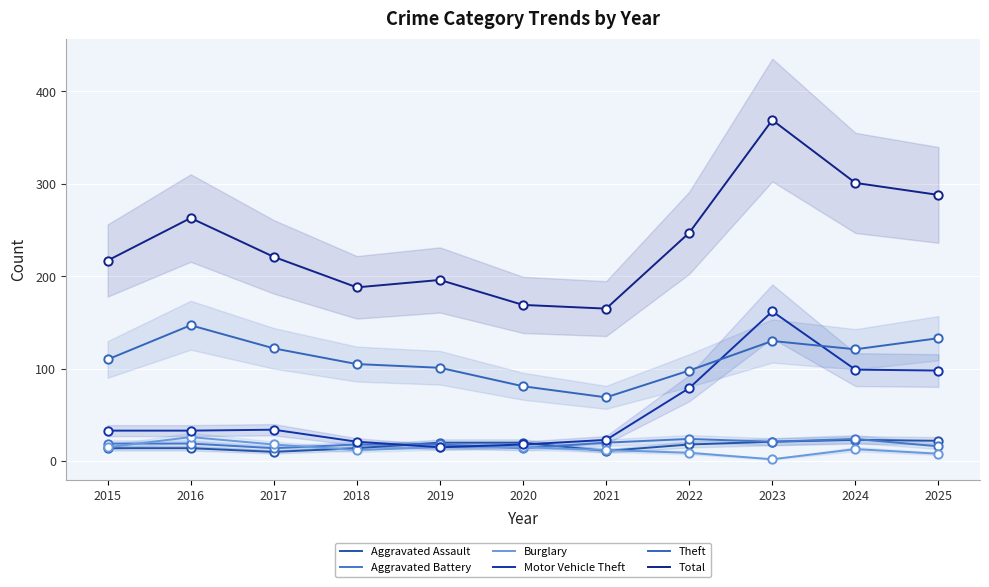

What is the maximum value for Aggravated Battery?

24